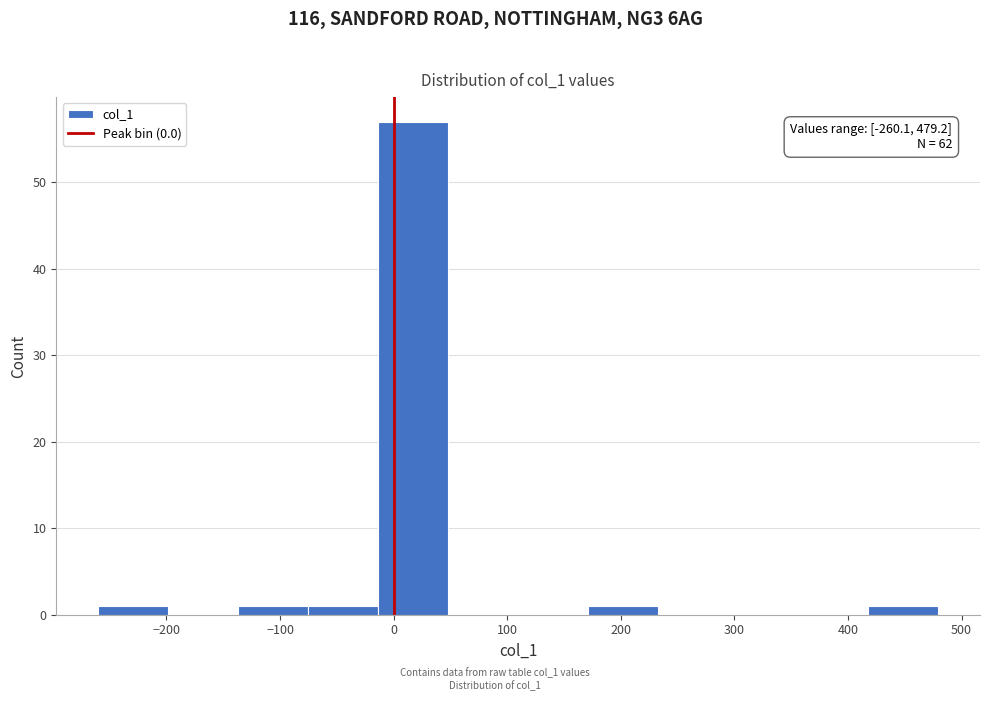

Which range on the x-axis has the tallest bar?

-10 to 50